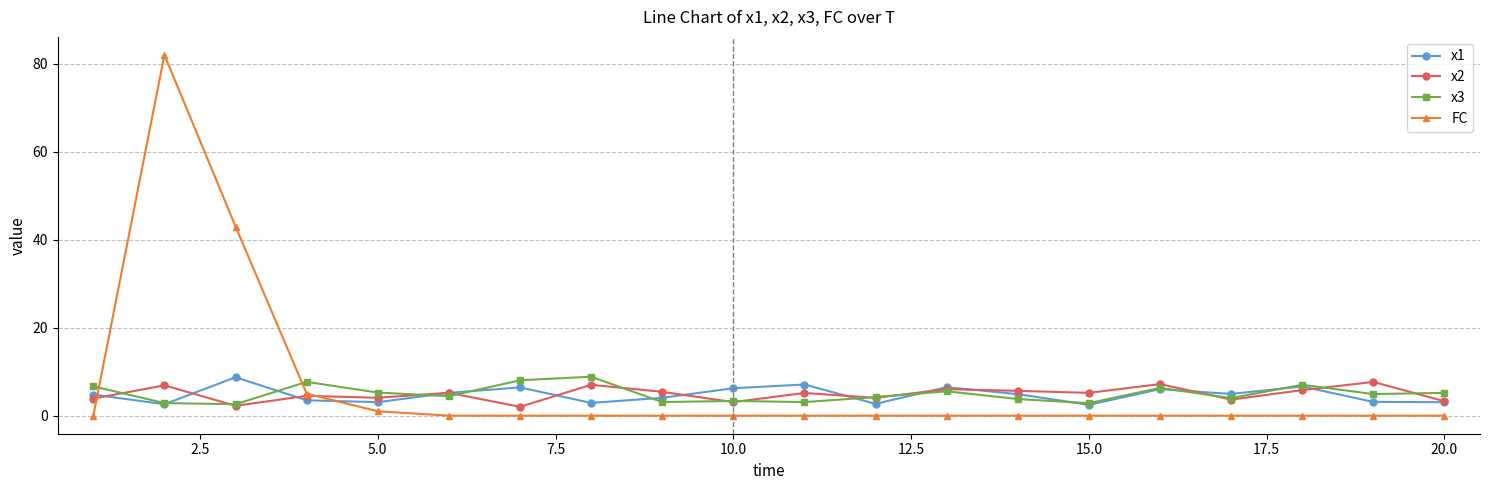

How many intersections are there between x3 and FC?

2